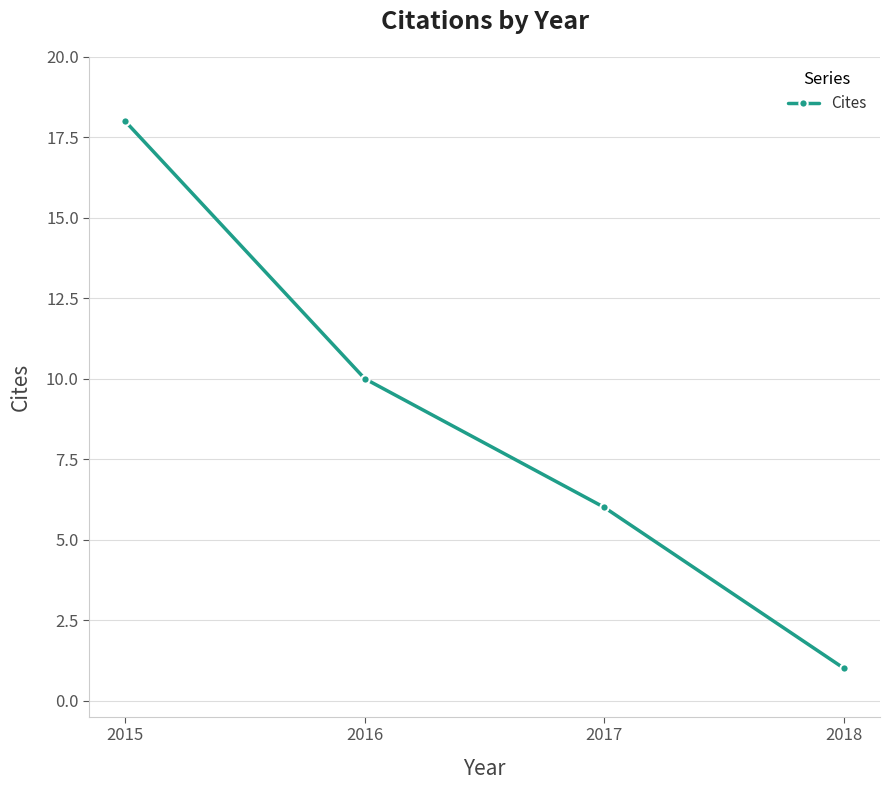

What is the value of the 1st point from the left?

18